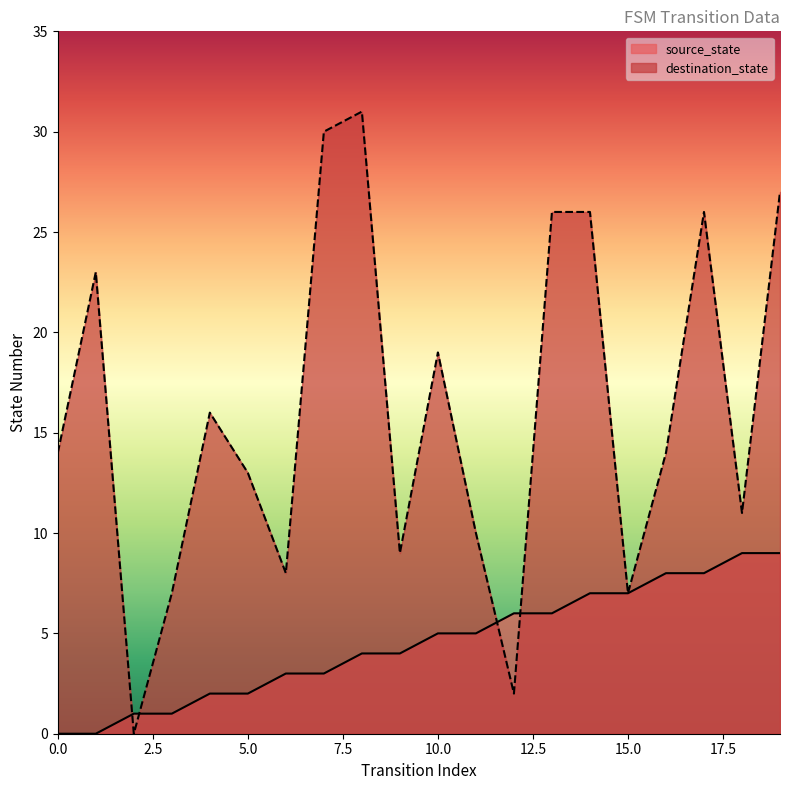

What is the difference between the maximum and minimum values in the source_state series?

9